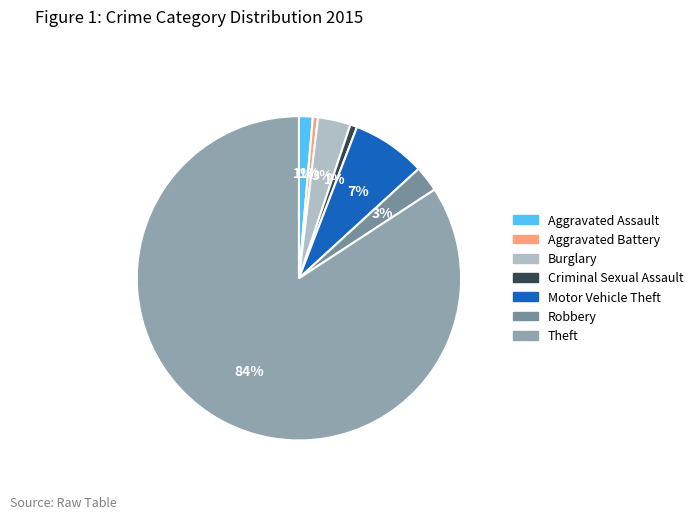

True or false: Motor Vehicle Theft accounts for 7% of the total.

True